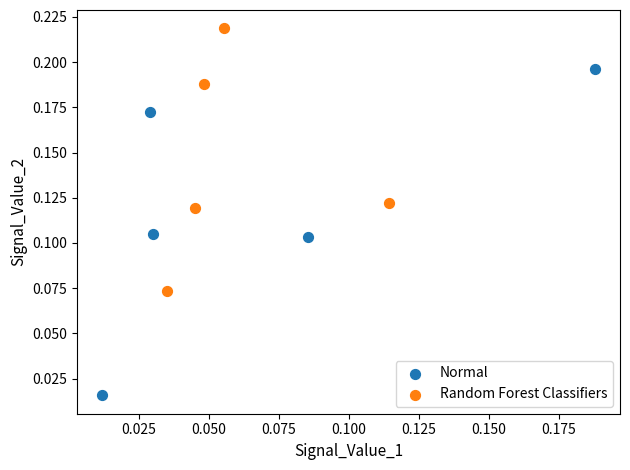

Which series contains the lowest Y value?

Normal